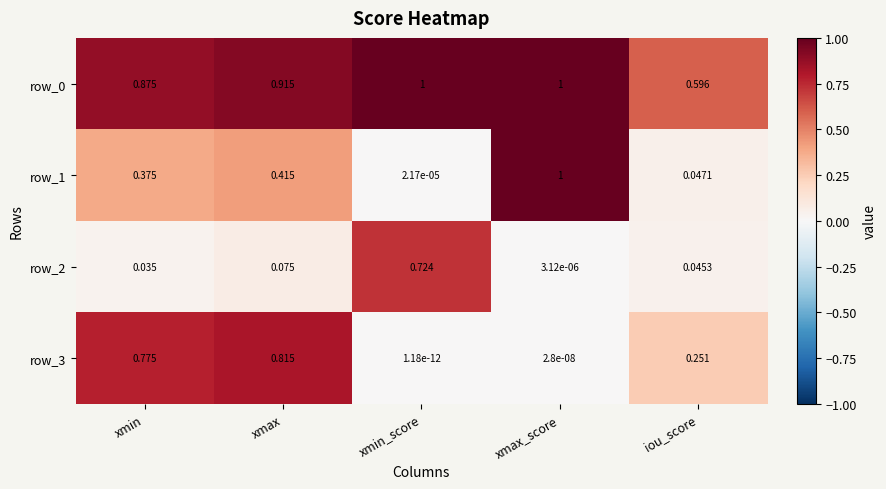

At which category does the chart reach its minimum across all series?

xmin_score